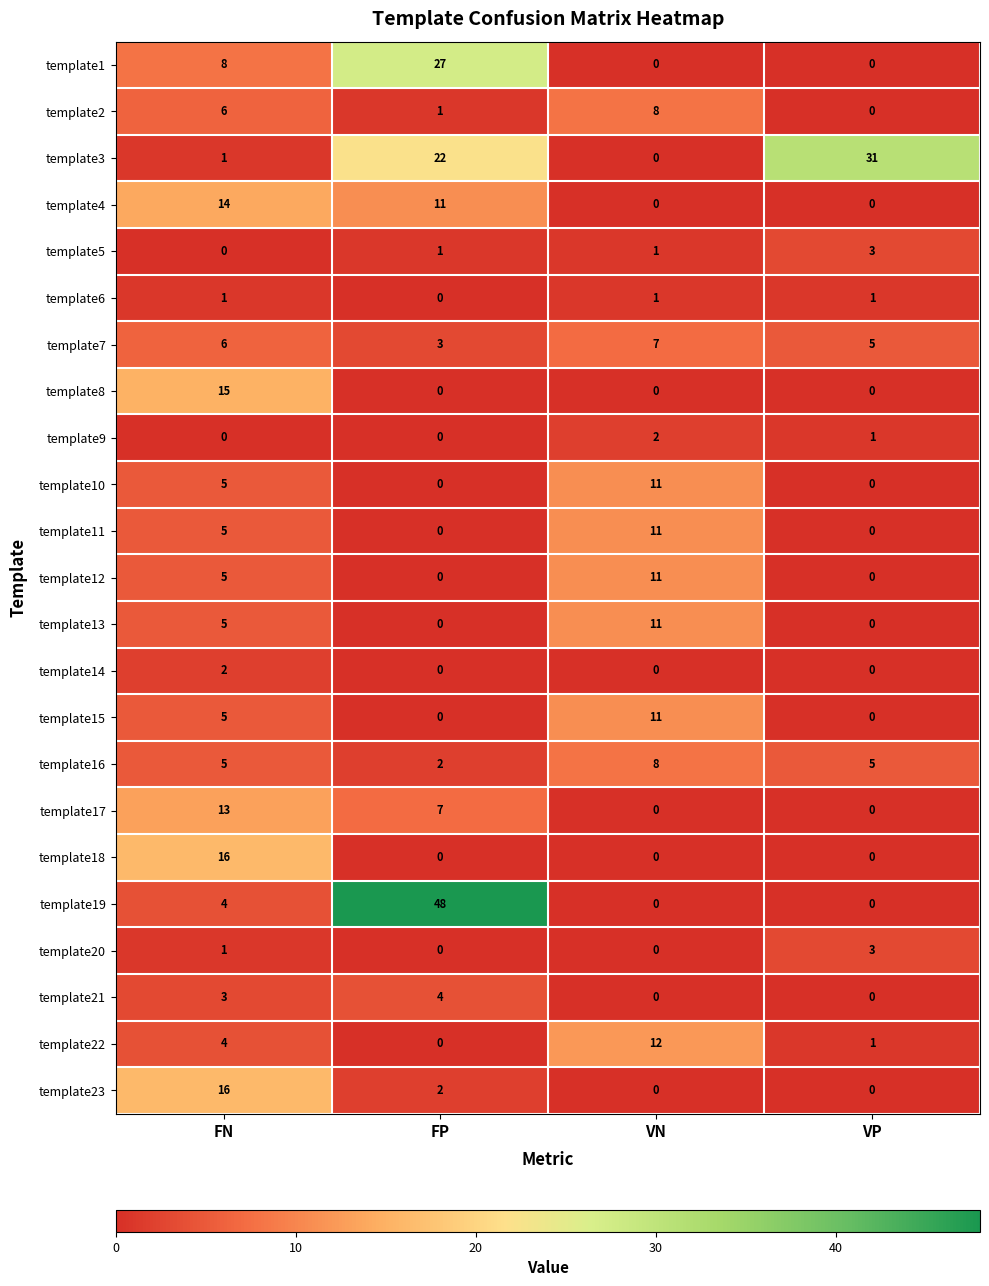

Is it true that template10 equals 0 at VP?

True